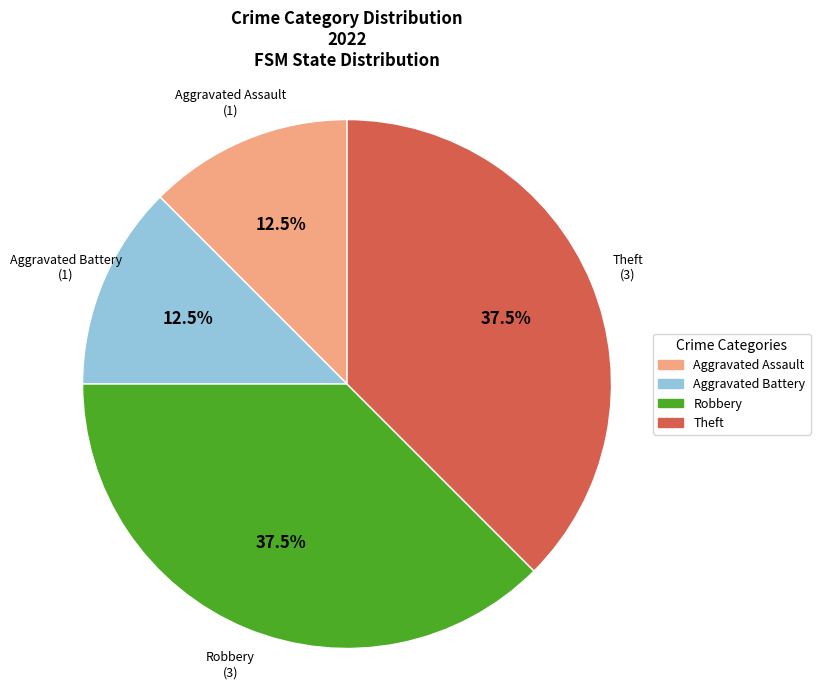

Is there a majority slice in this chart?

No